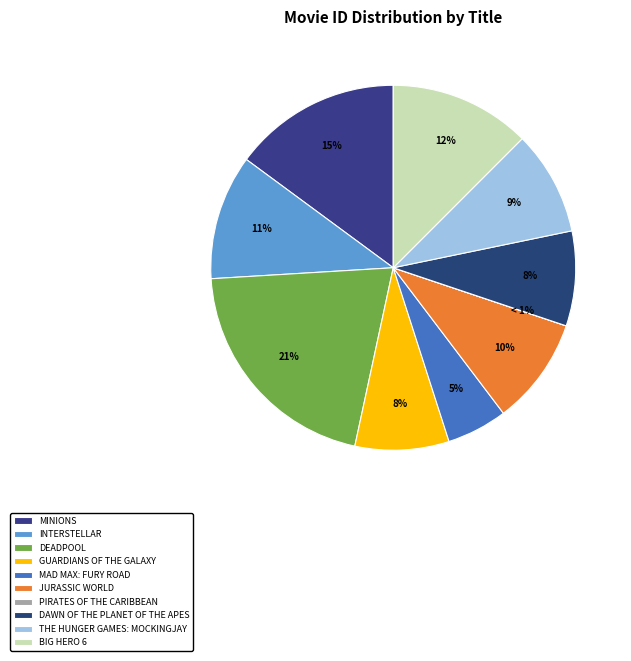

Do The Hunger Games: Mockingjay and Interstellar together represent more than half of the pie?

No